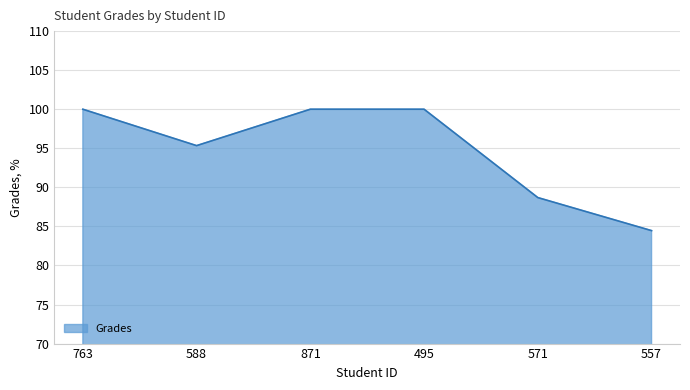

What position from the left is 871?

3